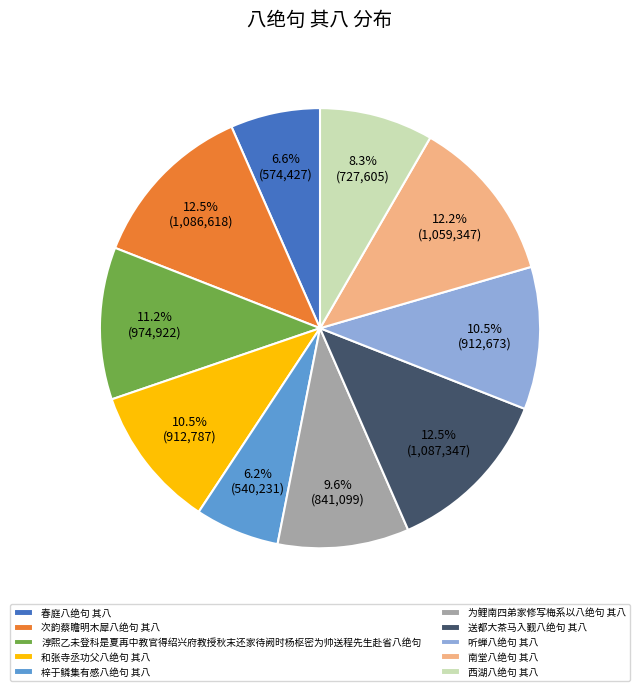

To the nearest percent, what is the difference between the 春庭八绝句 其八 and 和张寺丞功父八绝句 其八 slice percentages?

4%